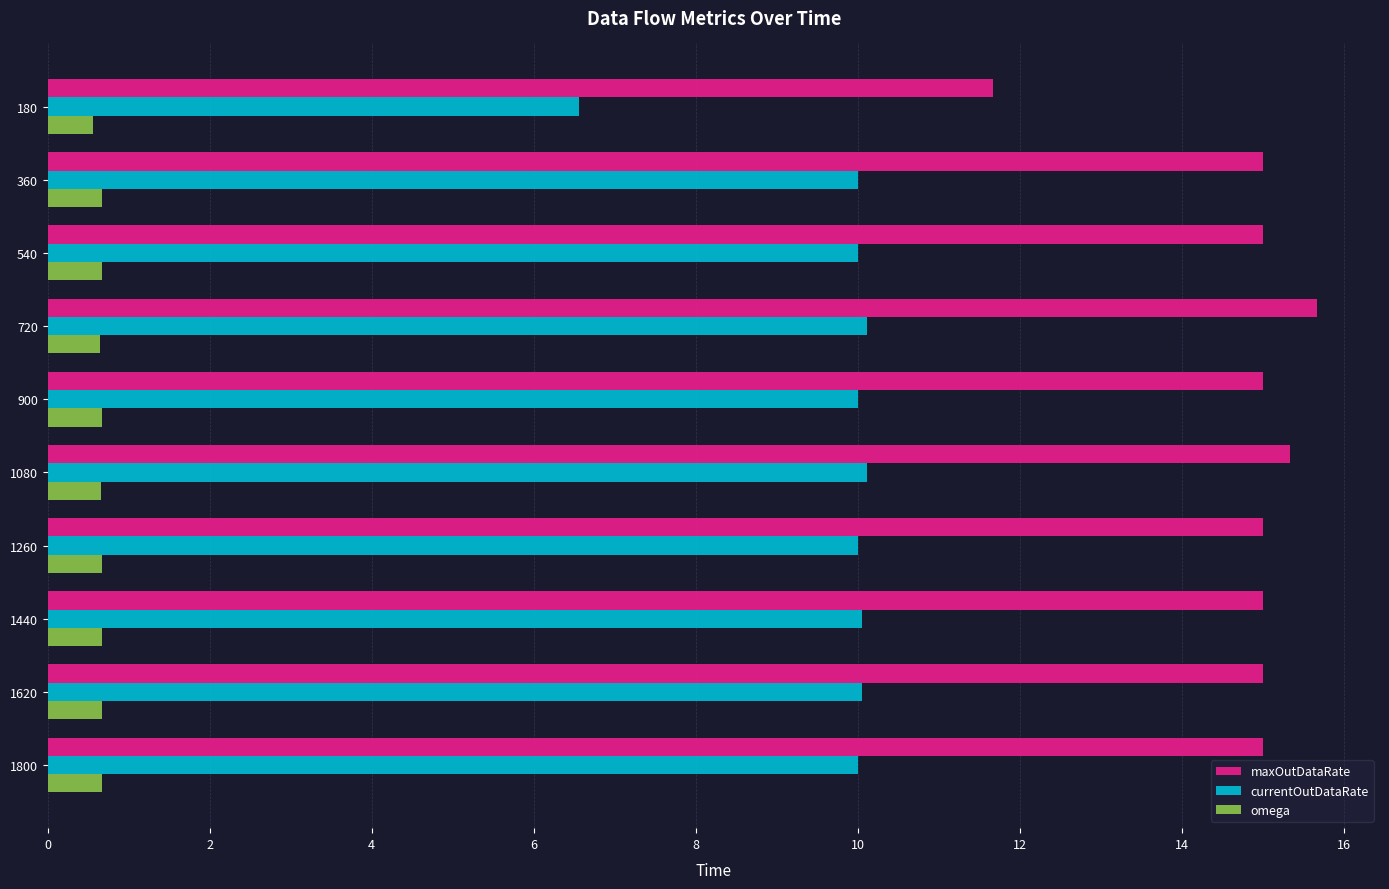

What is the difference between the highest and lowest values at 900?

14.3